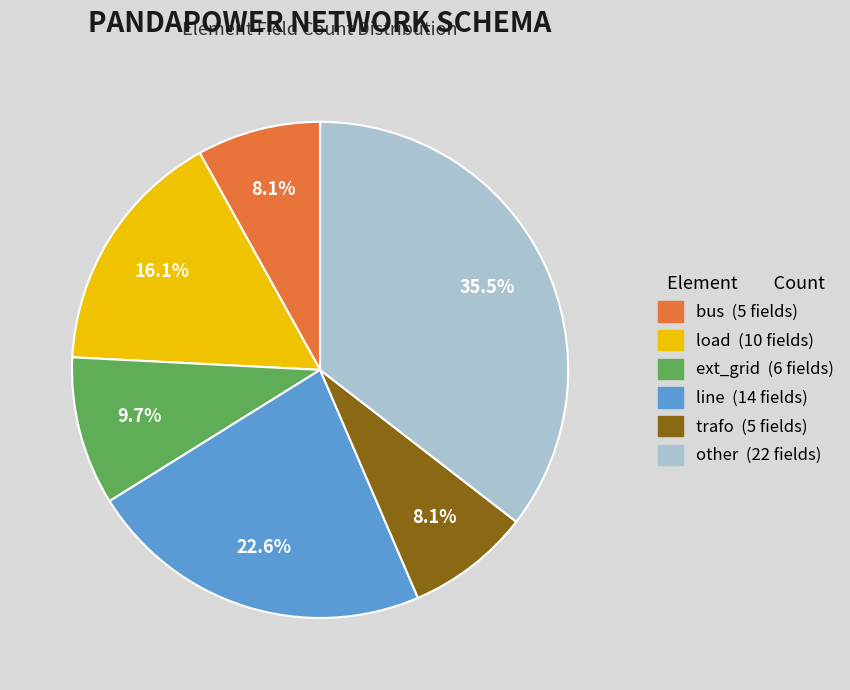

To the nearest percent, what is the combined percentage of load and bus?

24%